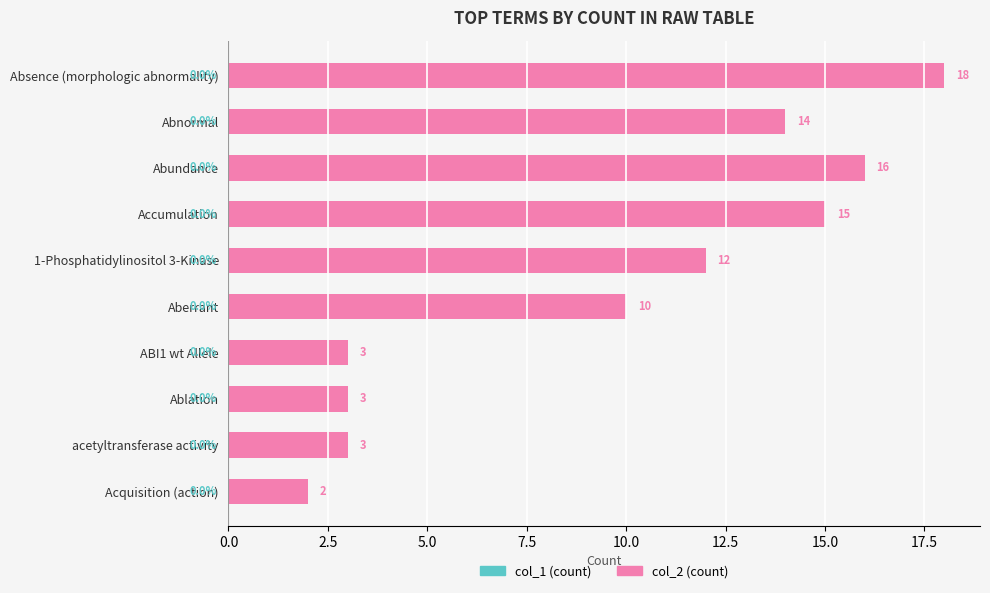

What is the change in value from Abundance to acetyltransferase activity?

-13